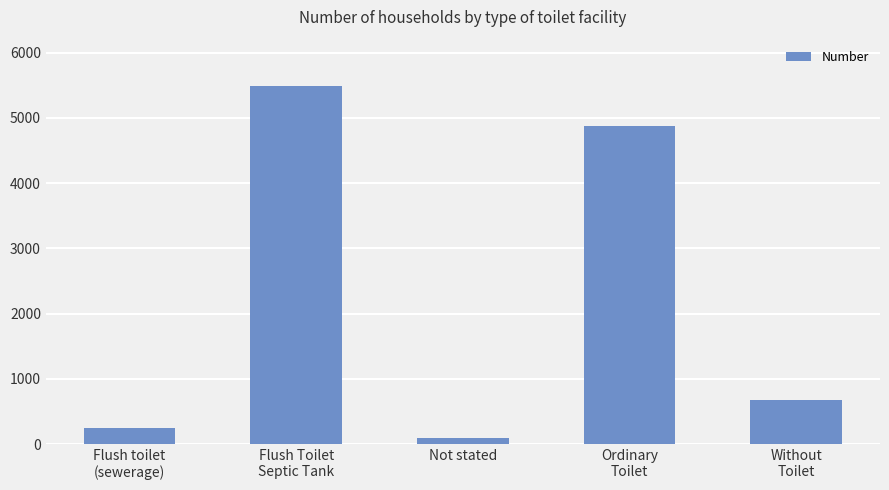

What is the change in value from Flush toilet
(sewerage) to Without
Toilet?

+434